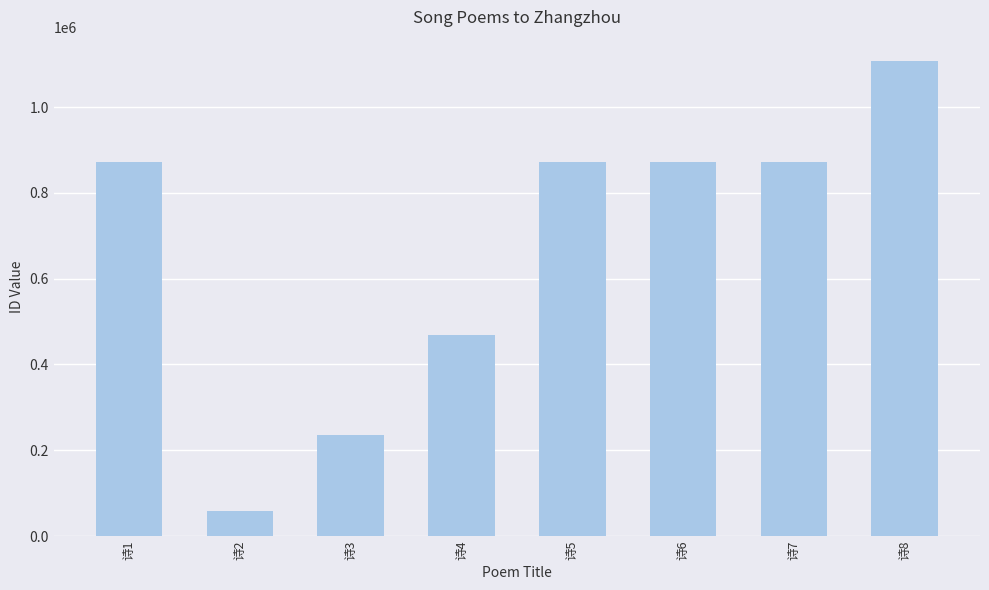

What is the sum of the values at 诗8 and 诗5?

1980788